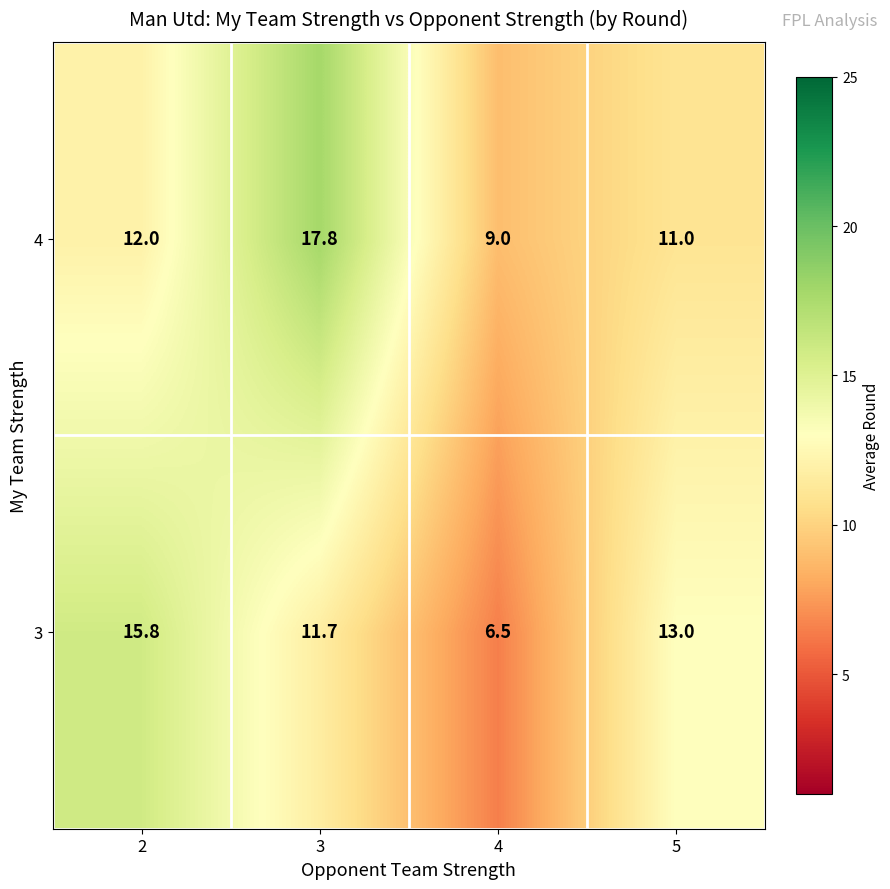

The value of 3 at 5 is 13.0. True or false?

True